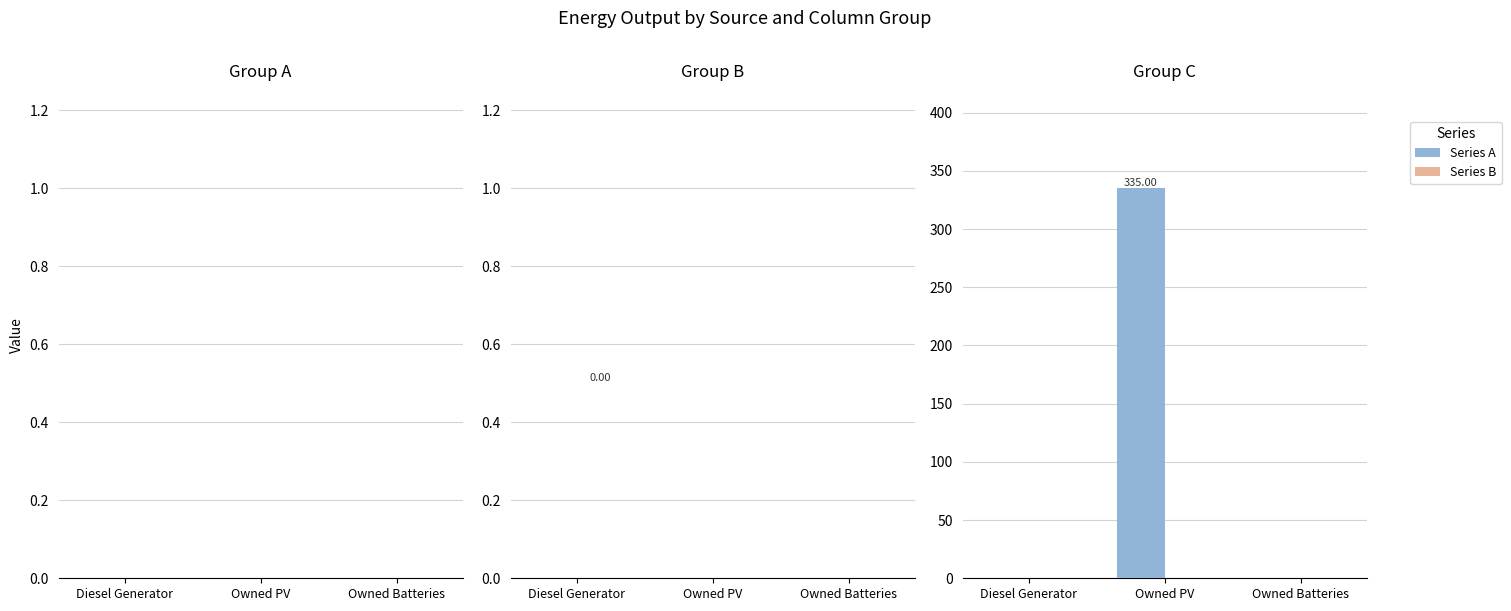

At how many categories does at least one series exceed 326?

1